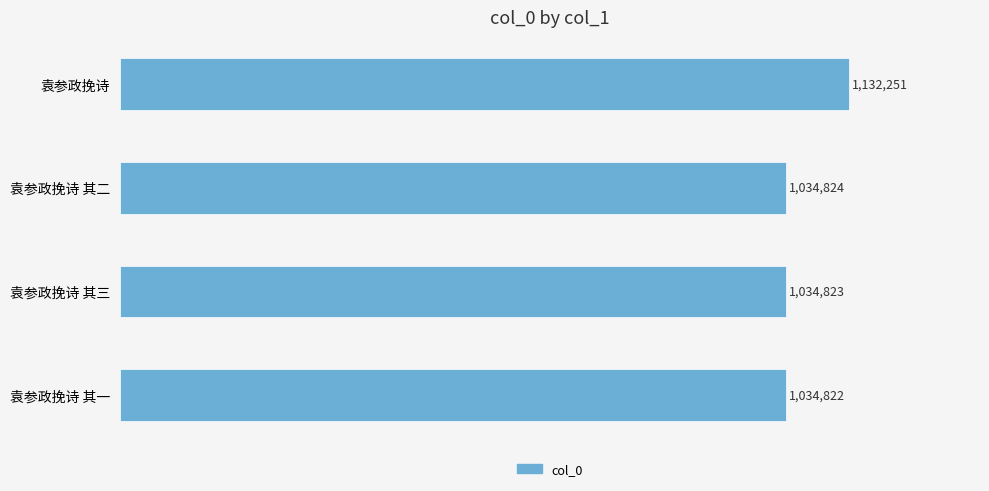

Does the chart contain any negative values?

No